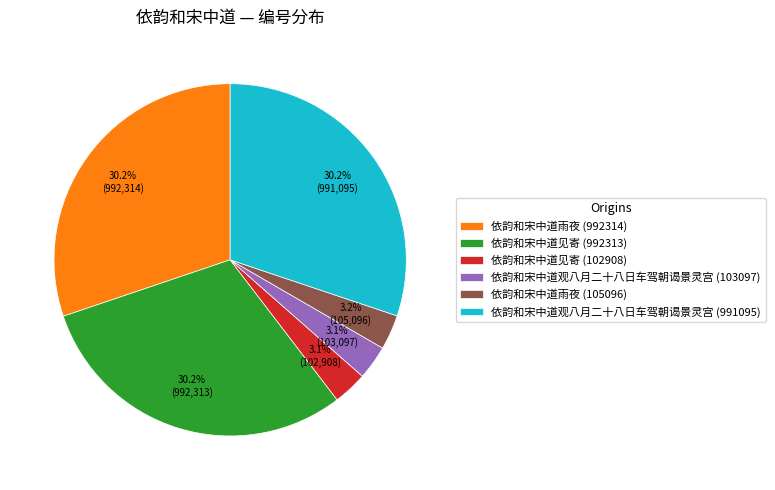

The 依韵和宋中道见寄 (992313) slice represents 38% of the pie. True or false?

False